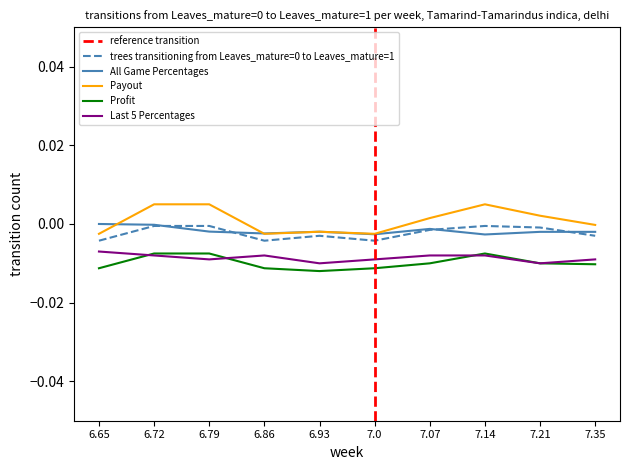

Is the value of Payout at 7.21 greater than the value of All Game Percentages at 6.65?

Yes